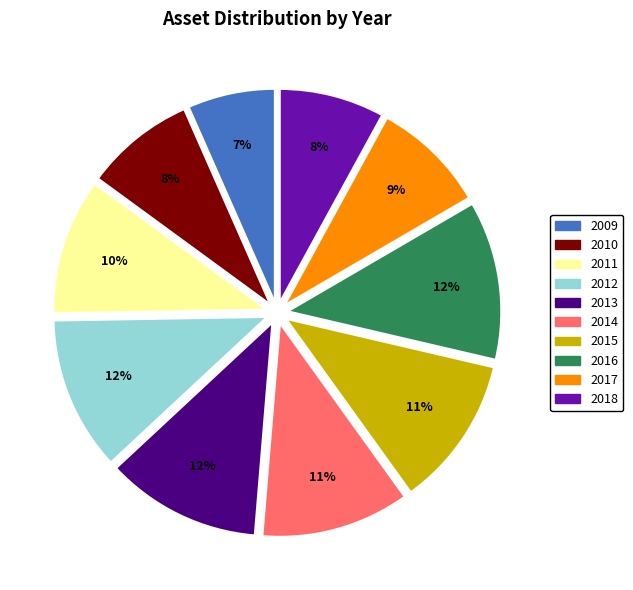

Combined, do 2015 and 2016 account for over 50%?

No